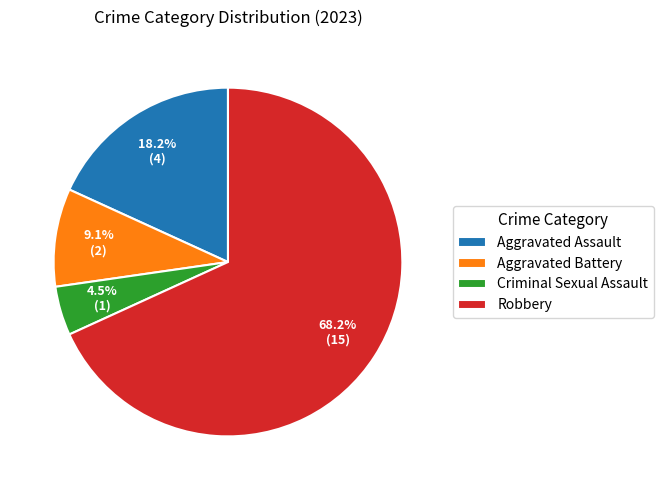

What portion of the pie excludes Robbery?

31.8%